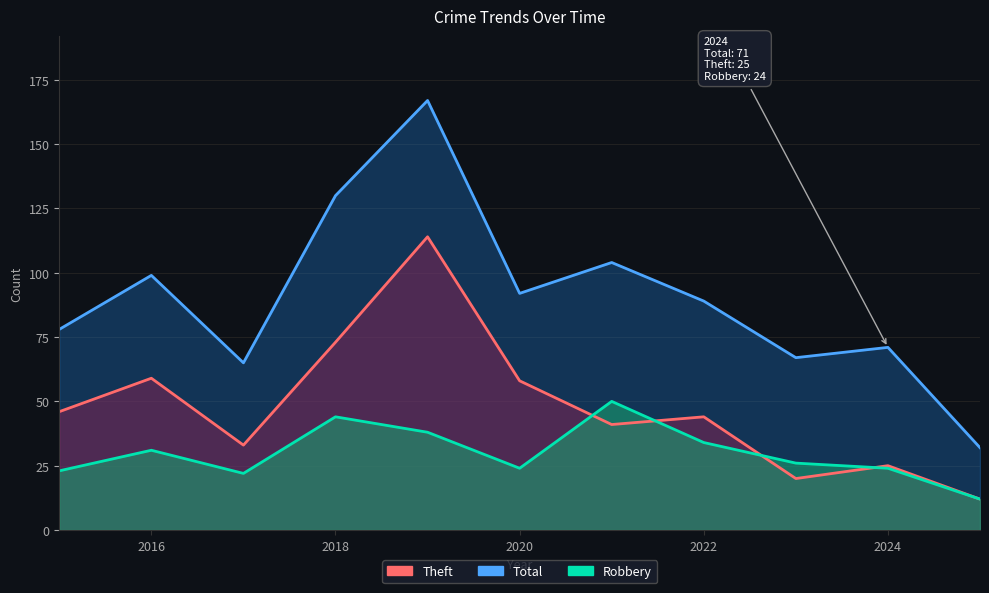

How many data points does each series have?

11